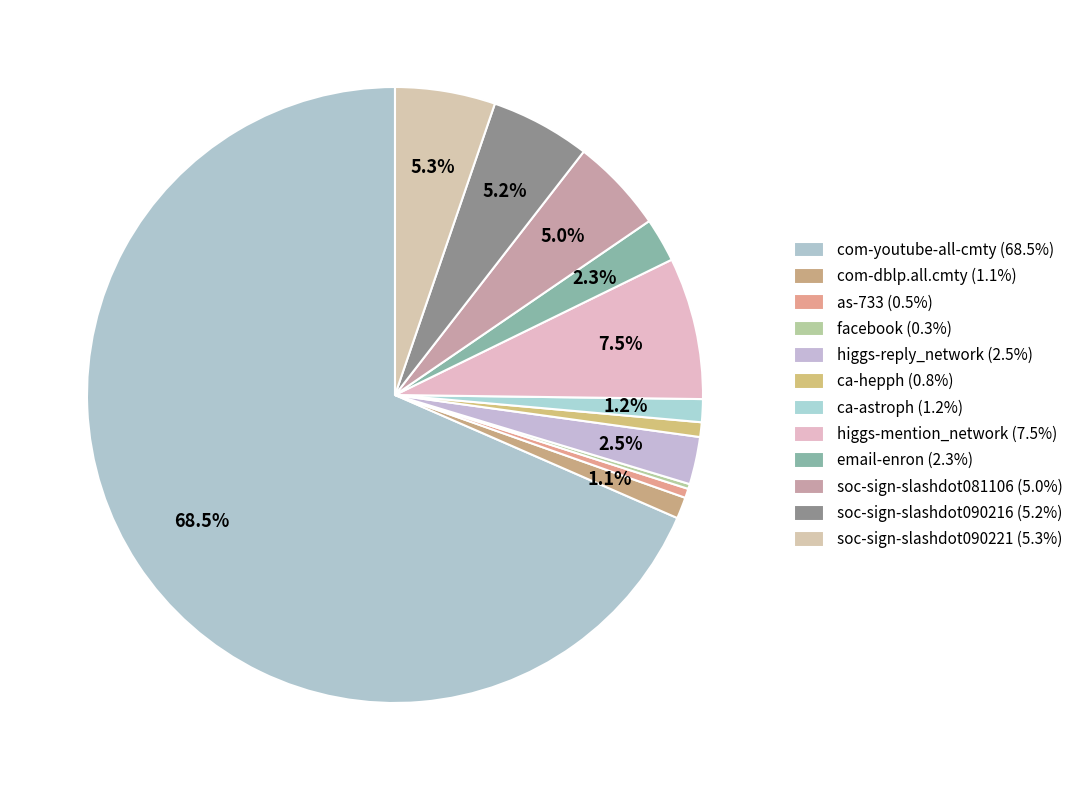

To the nearest percent, what is the difference between the largest and smallest slice percentages?

68%